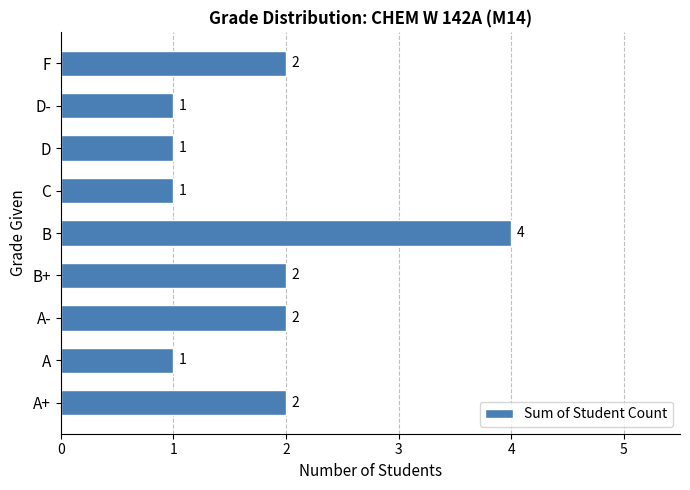

What is the smallest value displayed?

1